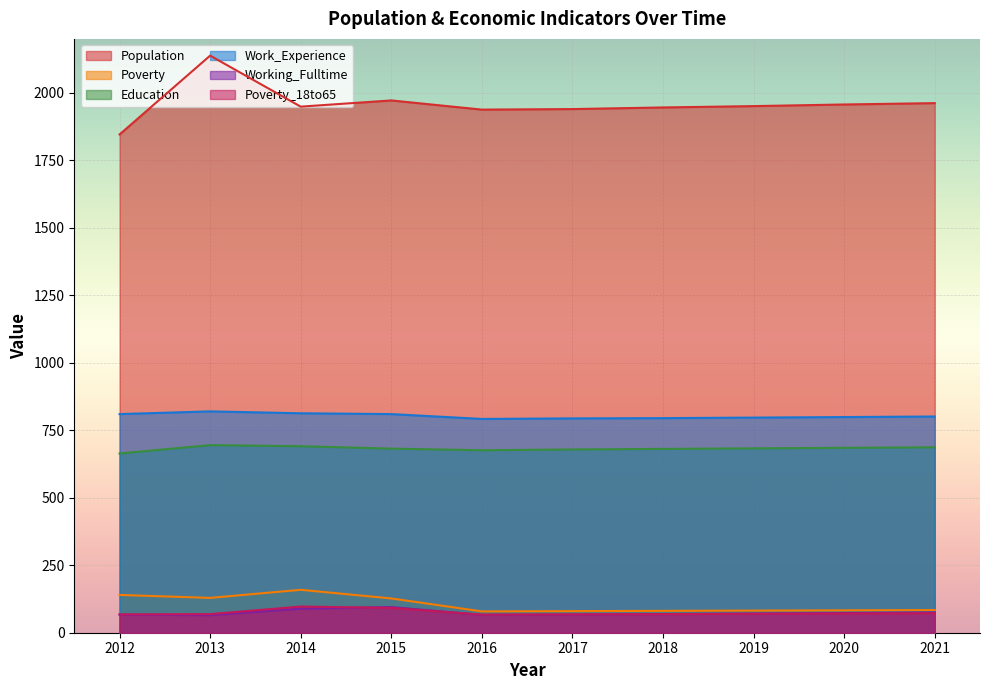

What is the value of the Work_Experience point at the 8th from the left?

797